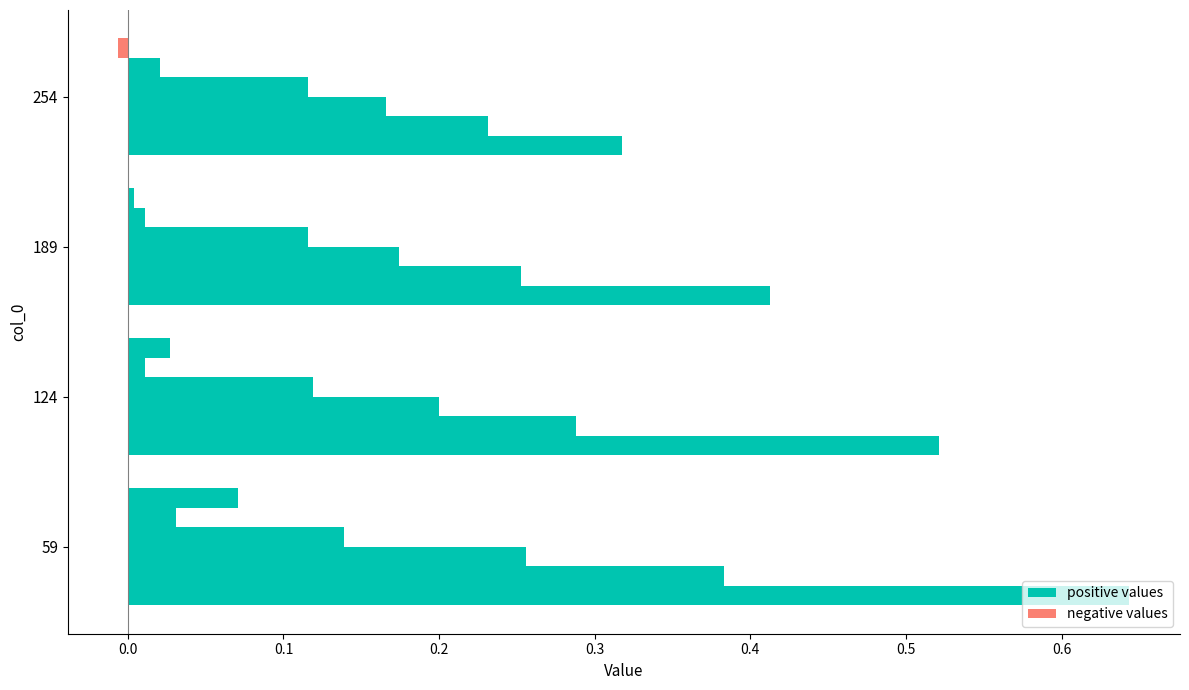

How many distinct data groups are displayed?

6